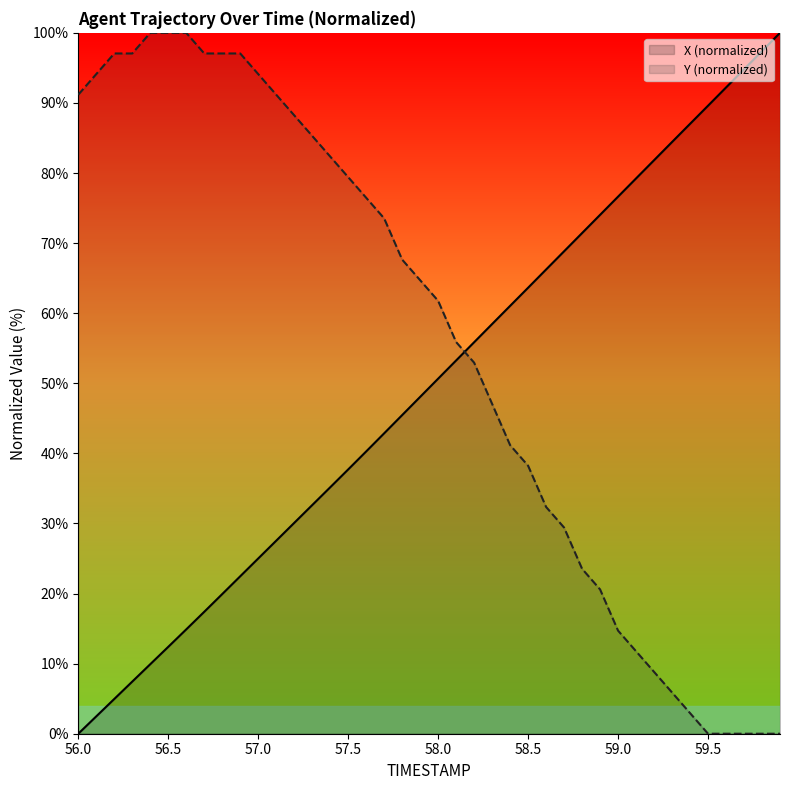

Reading left to right, transcribe all the data shown in this chart.

X: 56.0=0.0	56.1=2.5	56.2=5.0	56.3=7.4	56.4=9.9	56.5=12.4	56.6=14.9	56.7=17.4	56.8=19.9	56.9=22.5	57.0=25.0	57.1=27.5	57.2=30.1	57.3=32.6	57.4=35.2	57.5=37.7	57.6=40.3	57.7=42.9	57.8=45.5	57.9=48.1	58.0=50.7	58.1=53.3	58.2=55.9	58.3=58.5	58.4=61.0	58.5=63.6	58.6=66.2	58.7=68.8	58.8=71.4	58.9=74.0	59.0=76.6	59.1=79.2	59.2=81.8	59.3=84.4	59.4=87.0	59.5=89.6	59.6=92.2	59.7=94.8	59.8=97.4	59.9=100.0
Y: 56.0=91.2	56.1=94.1	56.2=97.1	56.3=97.1	56.4=100.0	56.5=100.0	56.6=100.0	56.7=97.1	56.8=97.1	56.9=97.1	57.0=94.1	57.1=91.2	57.2=88.2	57.3=85.3	57.4=82.4	57.5=79.4	57.6=76.5	57.7=73.5	57.8=67.6	57.9=64.7	58.0=61.8	58.1=55.9	58.2=52.9	58.3=47.1	58.4=41.2	58.5=38.2	58.6=32.4	58.7=29.4	58.8=23.5	58.9=20.6	59.0=14.7	59.1=11.8	59.2=8.8	59.3=5.9	59.4=2.9	59.5=0.0	59.6=0.0	59.7=0.0	59.8=0.0	59.9=0.0